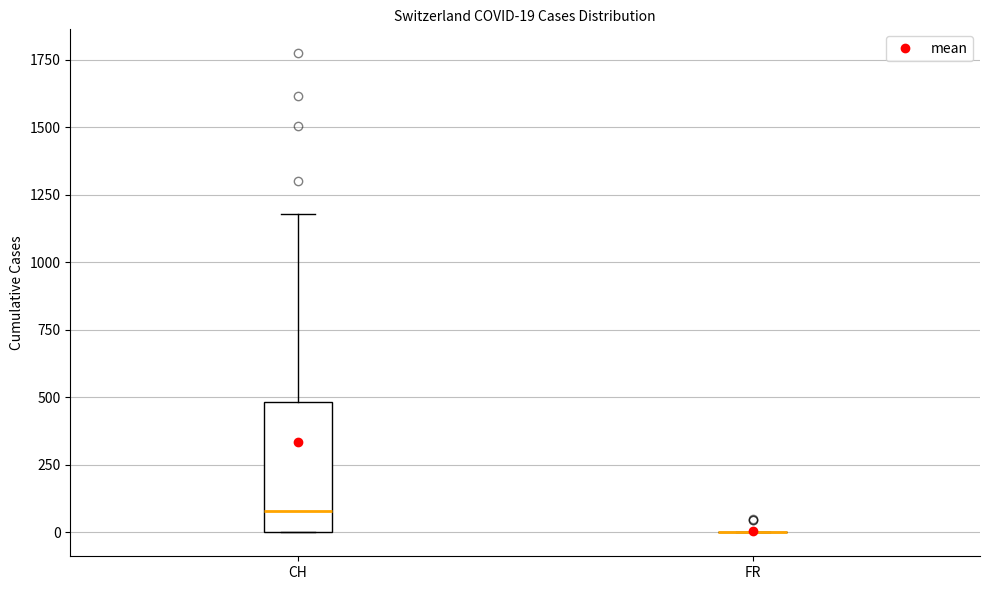

Comparing the boxes themselves (not the whiskers), which one is the tallest?

CH